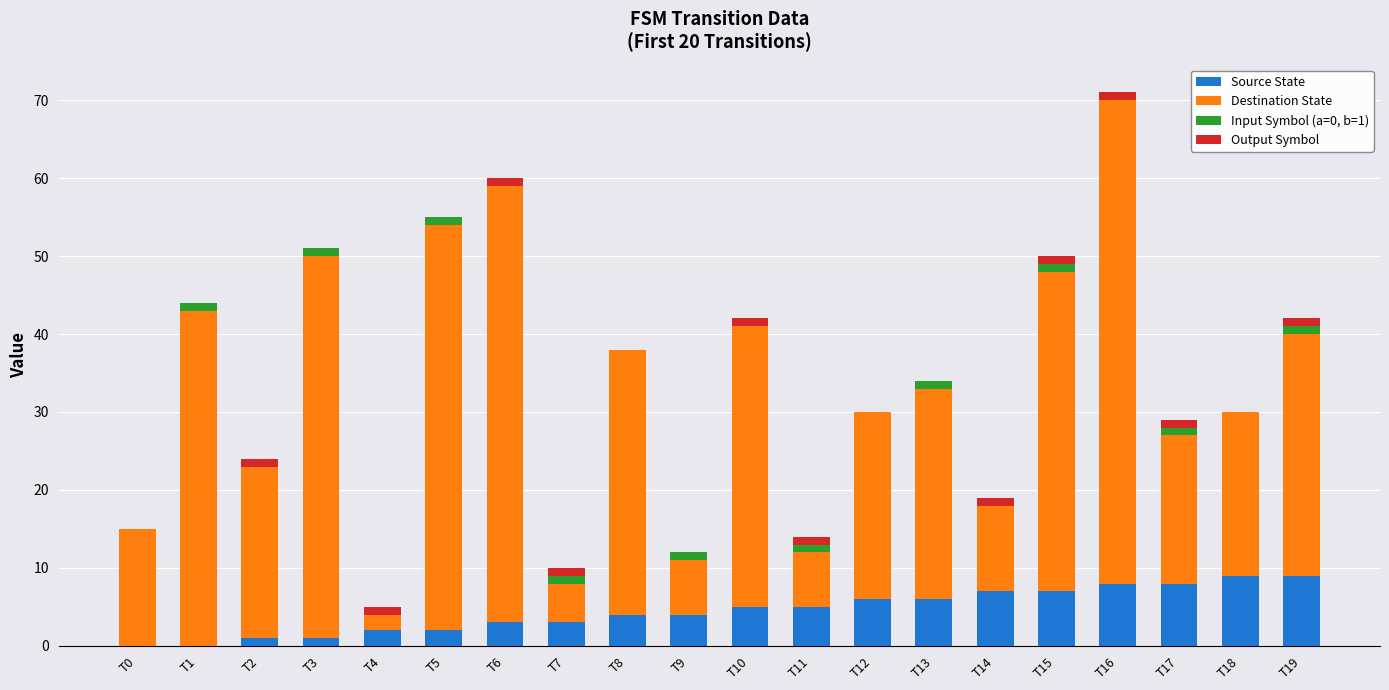

What is the total value across all series at T13?

34